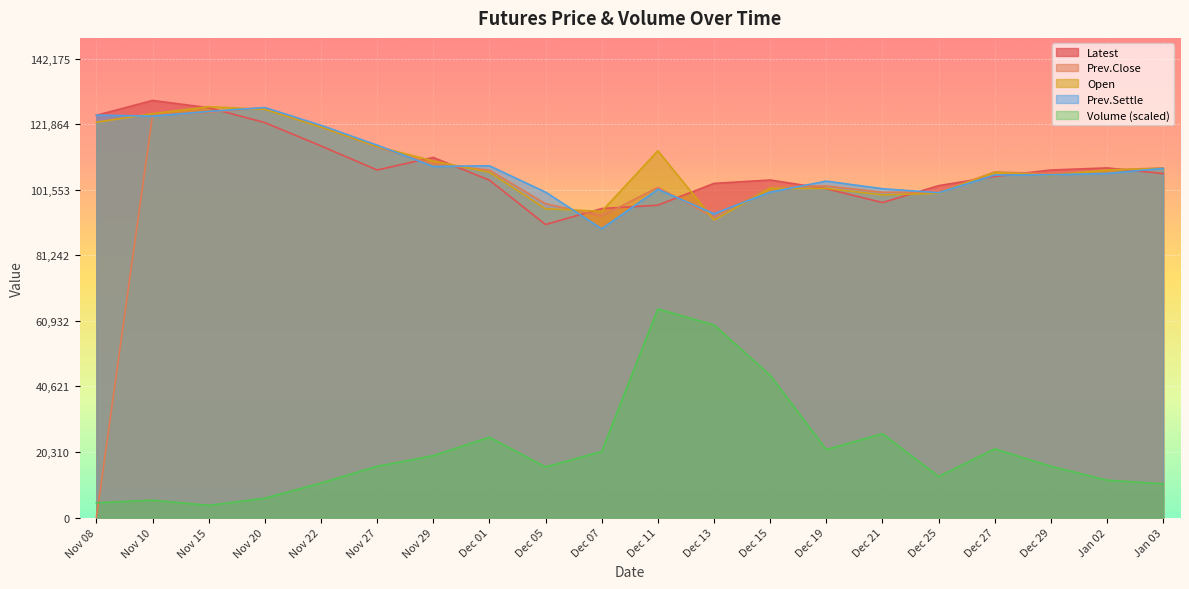

True or false: Prev.Close has more than 2 points higher than both neighbors.

True